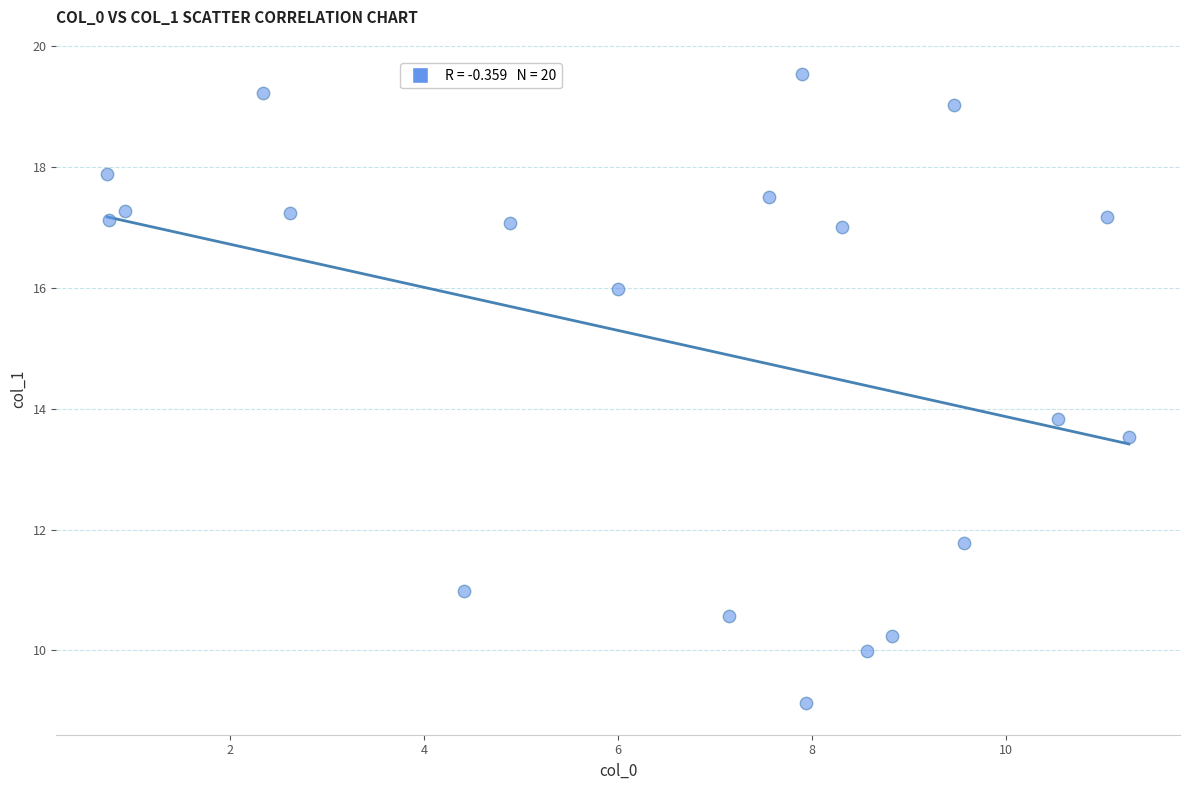

What Y value in the scatter plot is closest to 14?

13.8